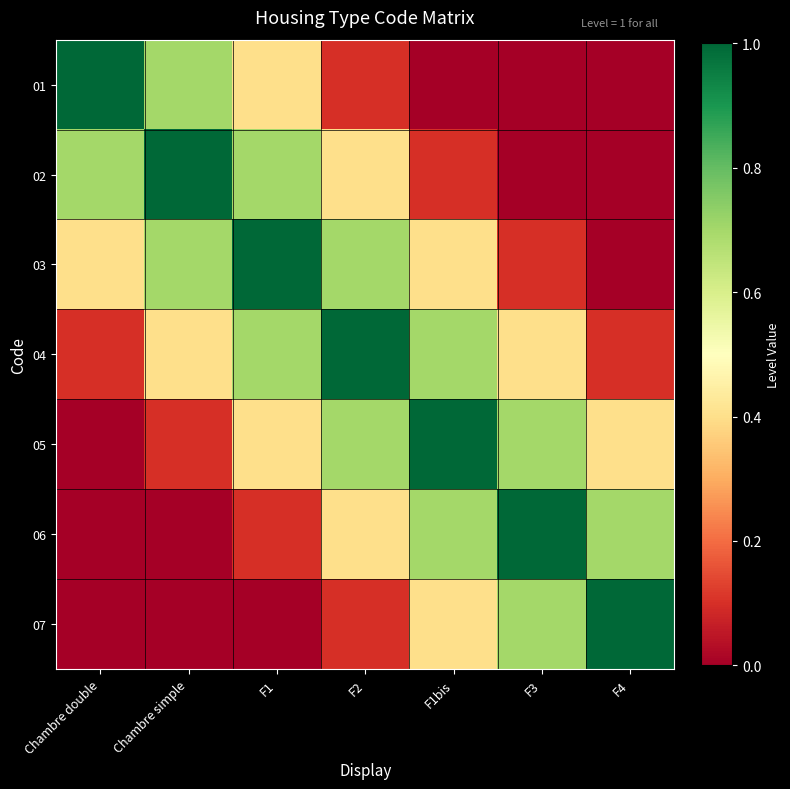

How many categories are shown in the chart?

7